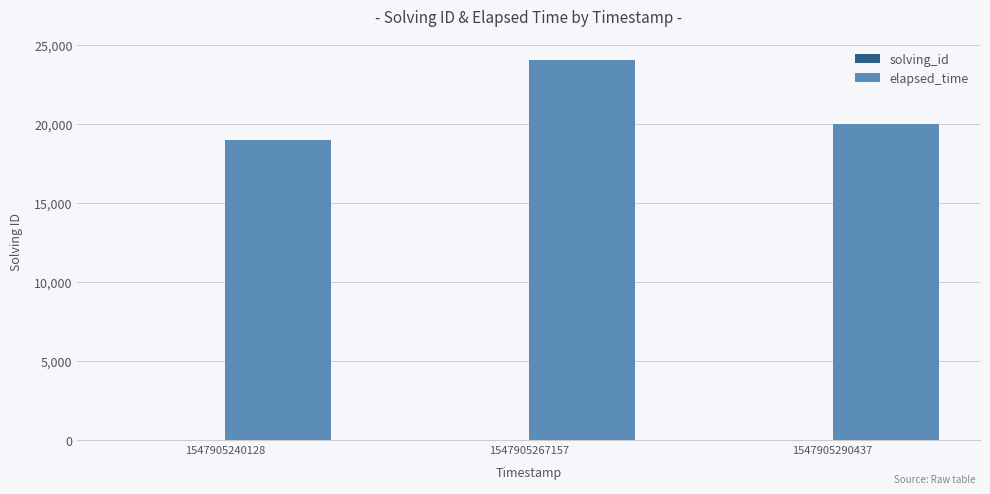

At which label is elapsed_time closest to 21500?

1547905290437